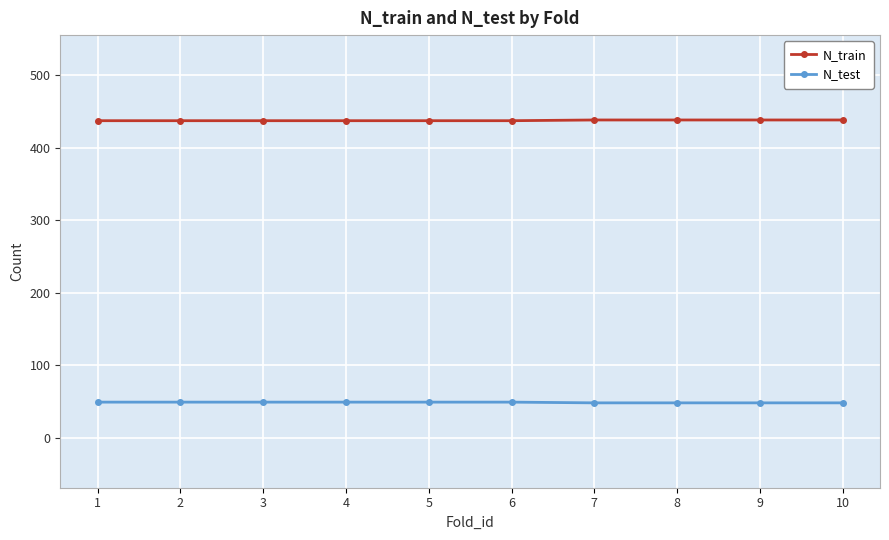

How many lines are shown in the chart?

2